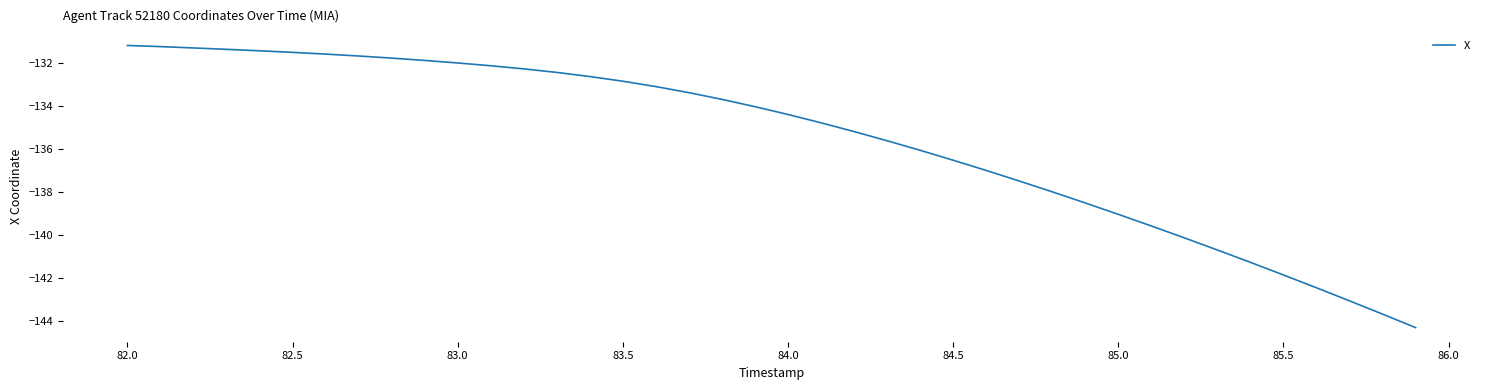

How many categories are shown in the chart?

40